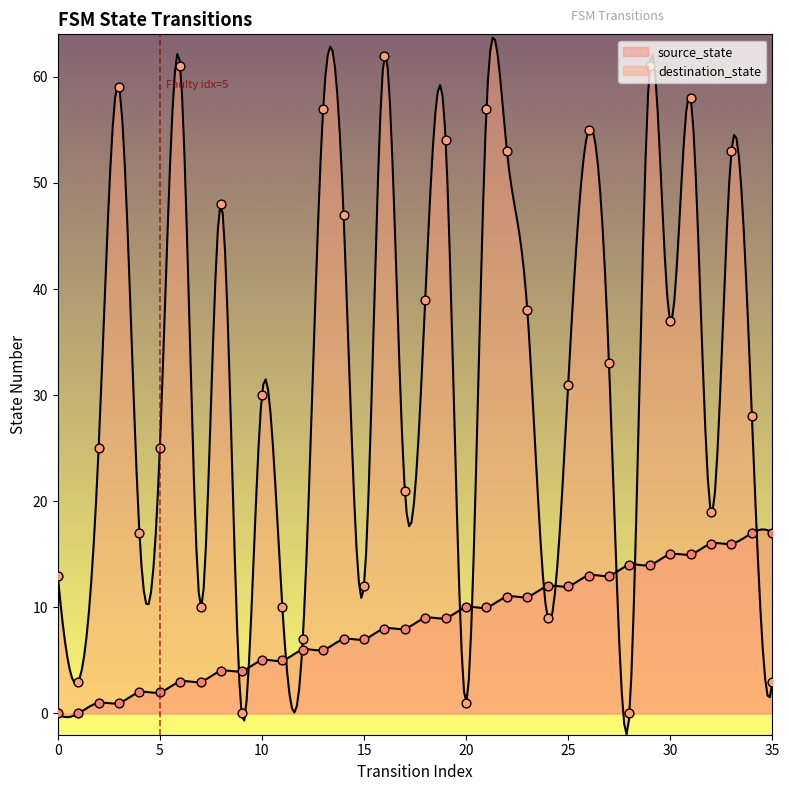

Is the value of source_state at 17 greater than the value of destination_state at 16?

No